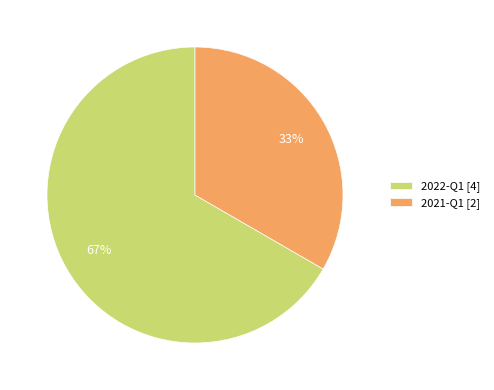

Is there a majority slice in this chart?

Yes